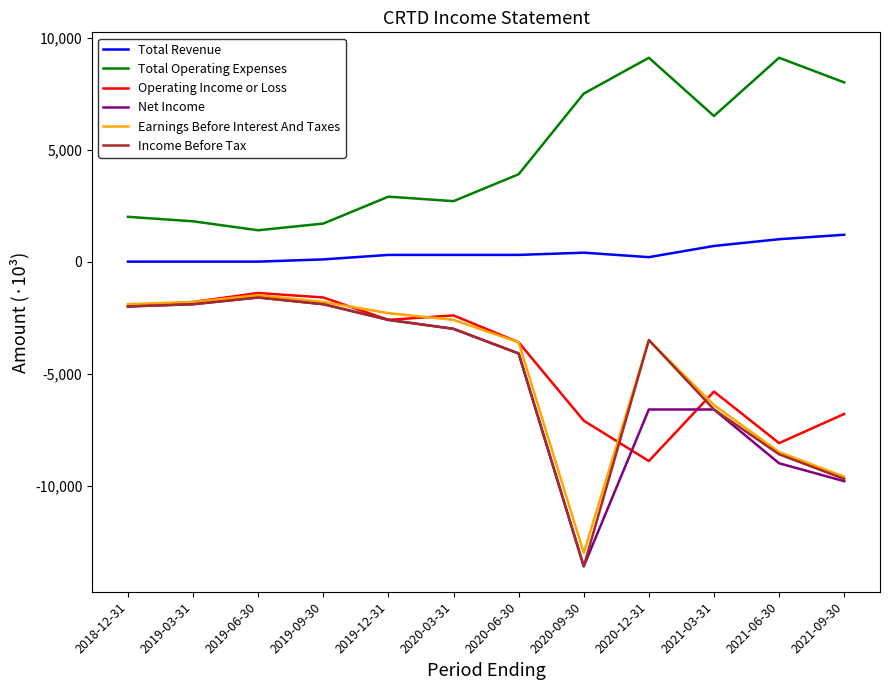

The value of Earnings Before Interest And Taxes at 2020-06-30 is -3600. True or false?

True